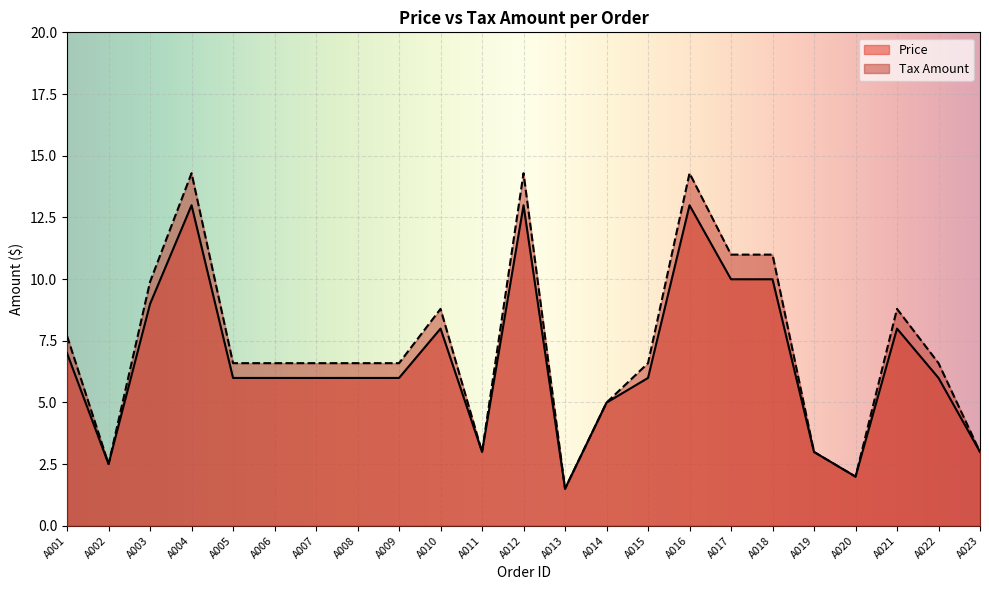

Rank the categories by Tax Amount value from lowest to highest.

A013, A020, A002, A011, A019, A023, A014, A005, A006, A007, A008, A009, A015, A022, A001, A010, A021, A003, A017, A018, A004, A012, A016